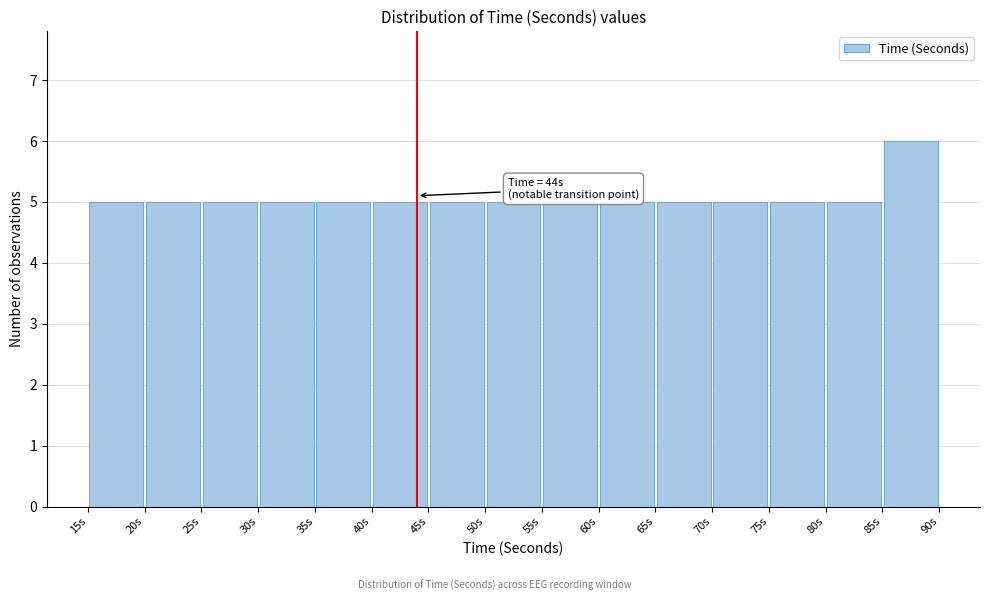

Over which range of the x-axis is the bar tallest?

85 to 90